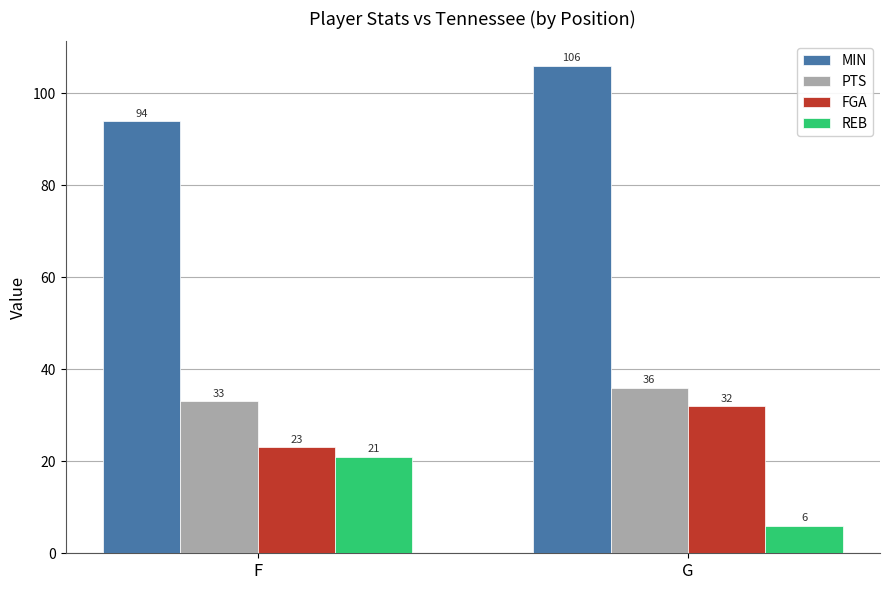

What is the total value across all series at F?

171